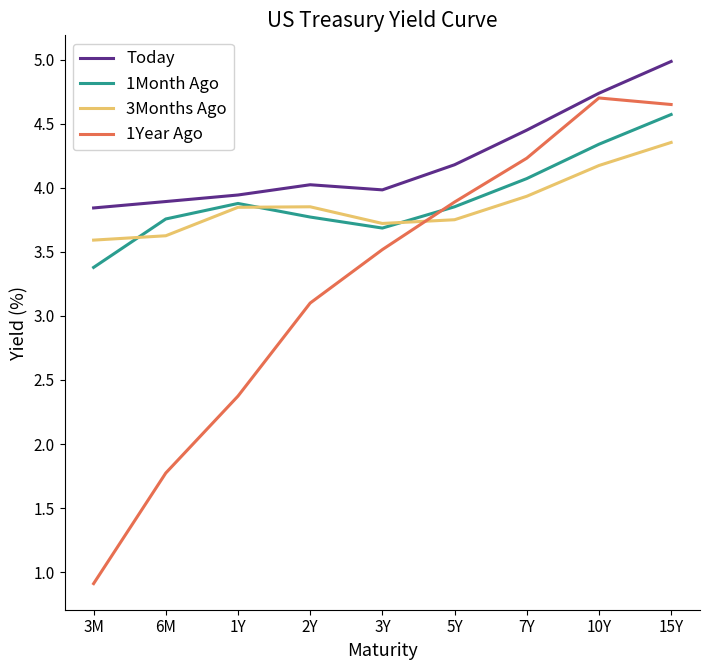

Does the chart display data point markers on the line(s)?

No